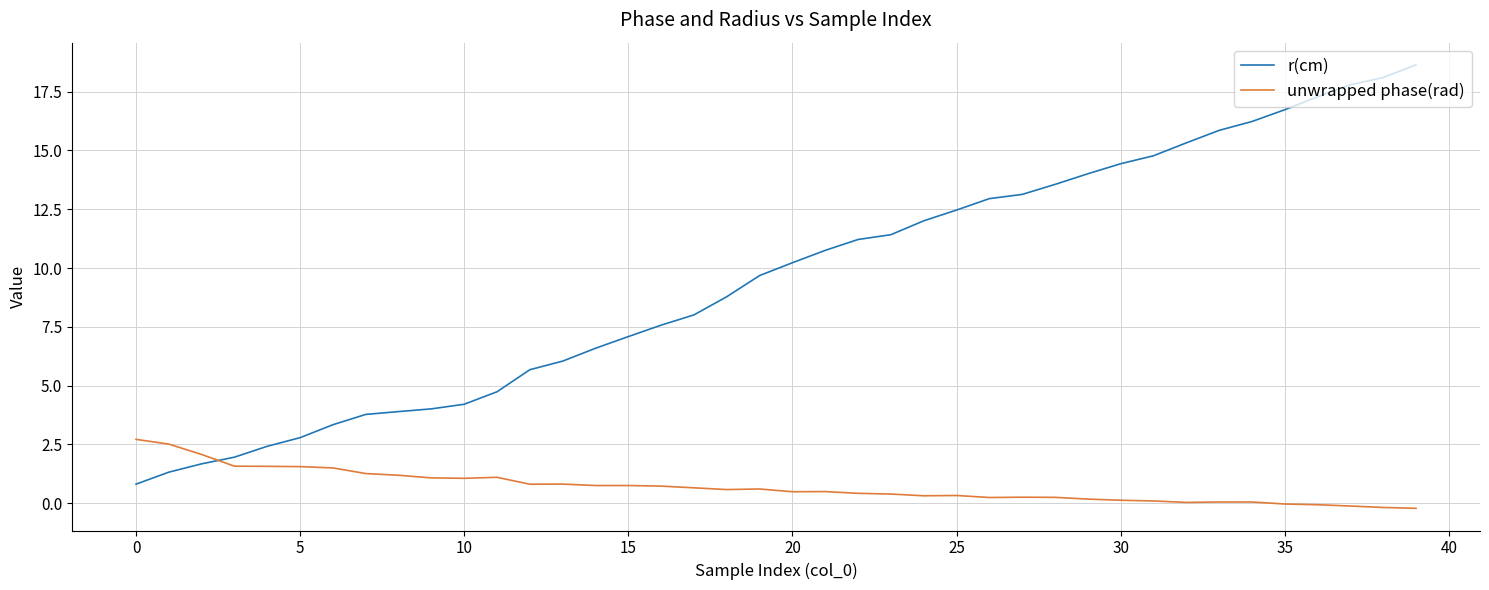

Which series has the largest total across all categories?

r(cm)